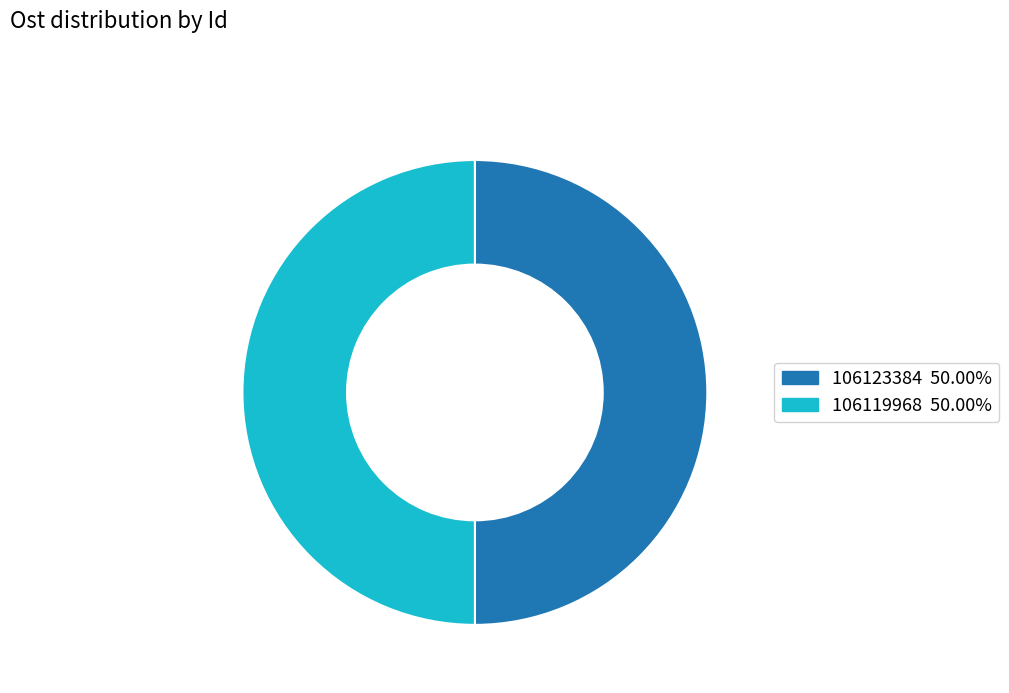

Approximately how many times larger is the value at 106119968 compared to 106123384?

1.0